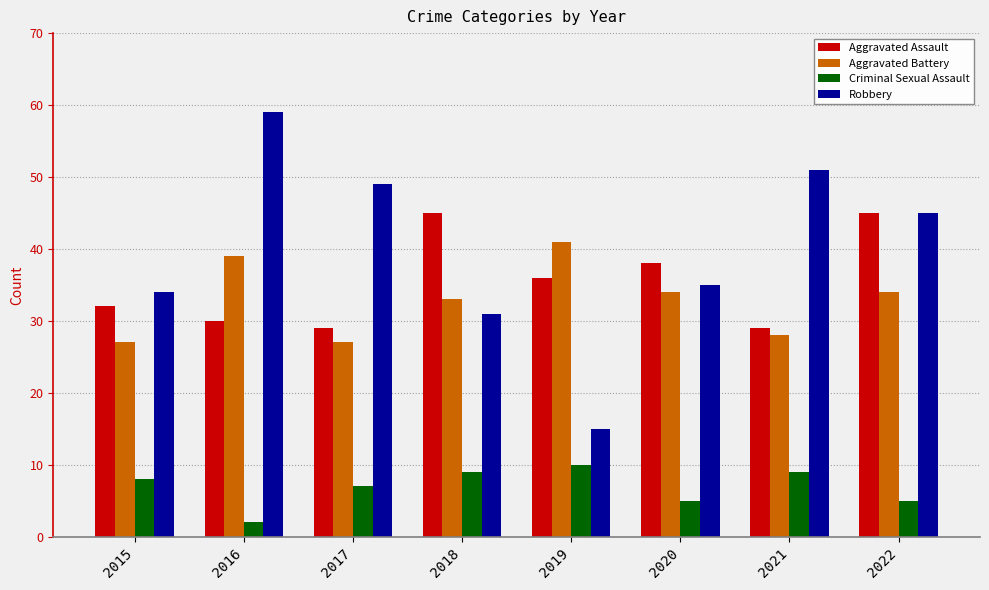

Reading left to right, what are all the values shown in this chart?

Aggravated Assault: 32	30	29	45	36	38	29	45
Aggravated Battery: 27	39	27	33	41	34	28	34
Criminal Sexual Assault: 8	2	7	9	10	5	9	5
Robbery: 34	59	49	31	15	35	51	45